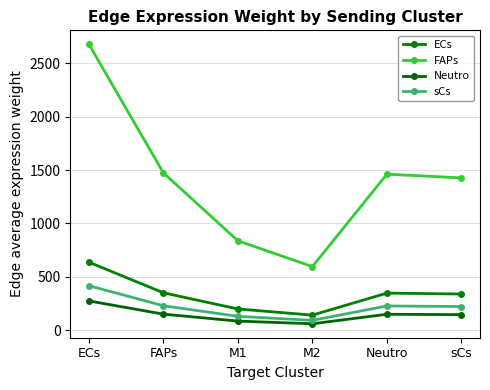

How many interior local peaks does the Neutro series have?

1